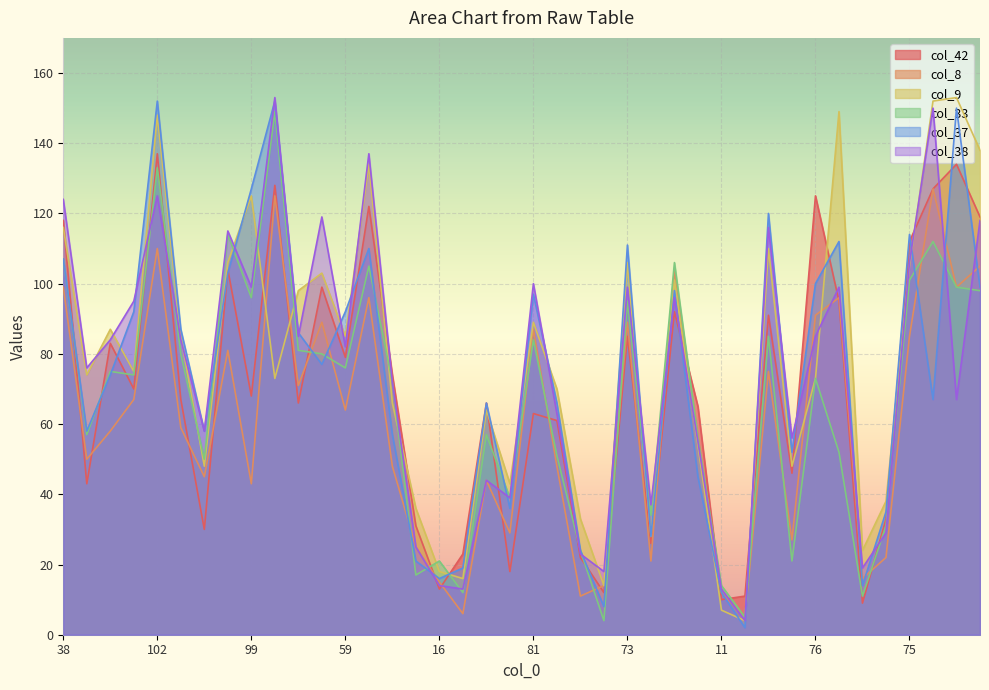

What is the value of the col_37 point at the 20th from the left?

36